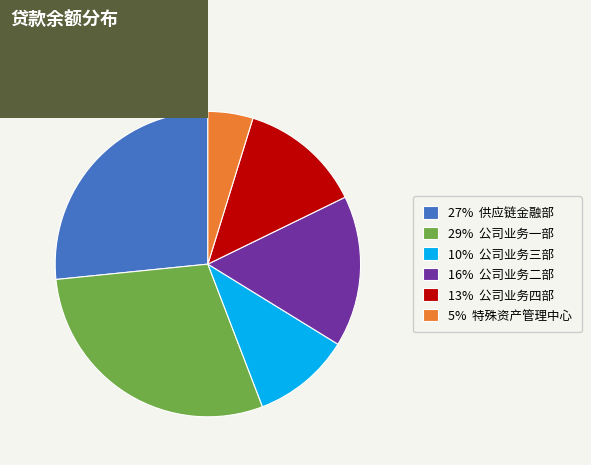

Is there any slice that represents more than half of the pie?

No